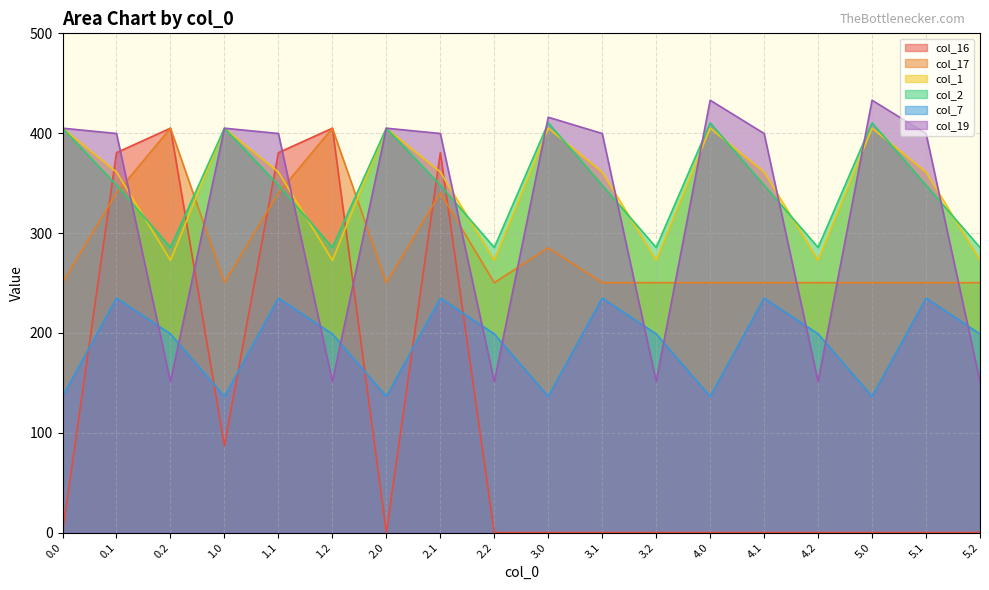

What is the label of the 14th point from the left?

4.1